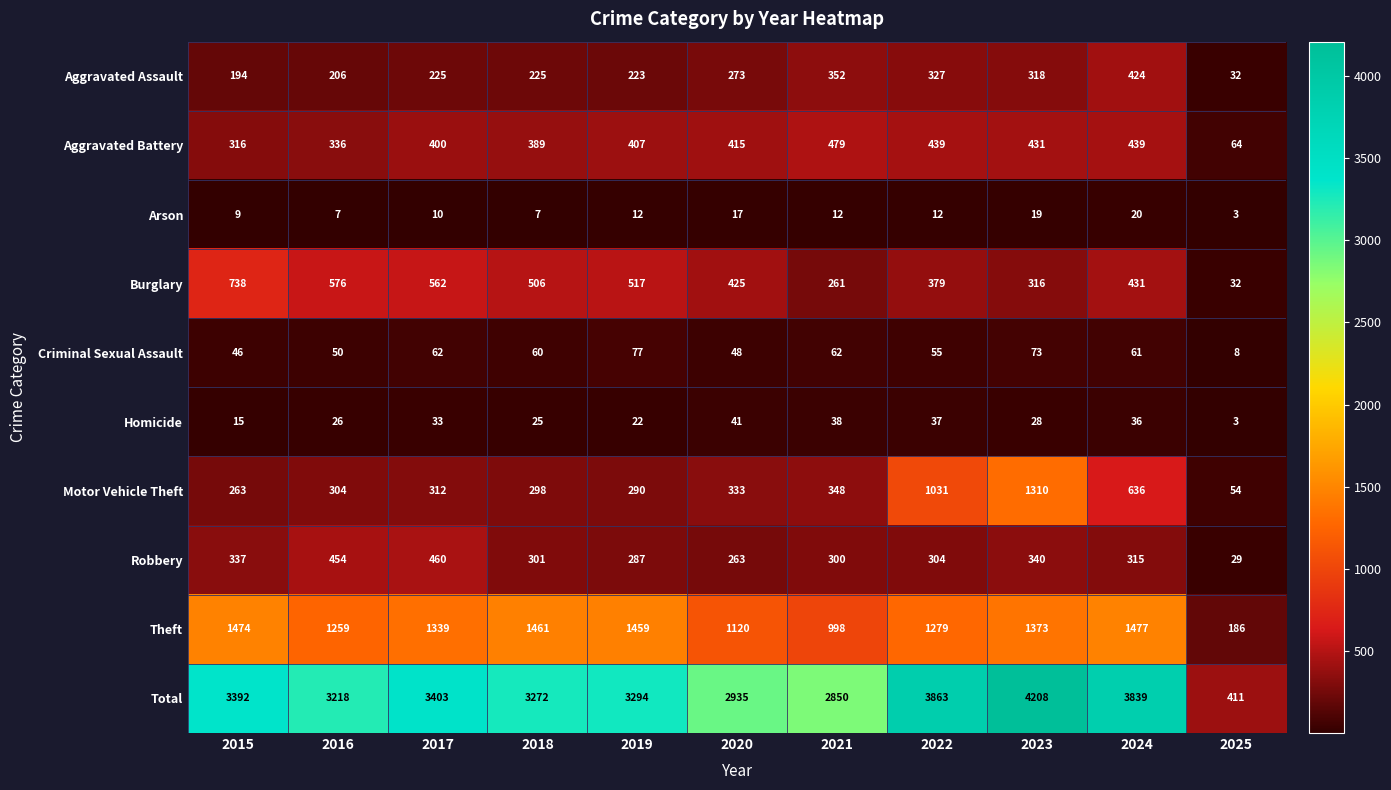

How many Arson values are between 7 and 17?

8